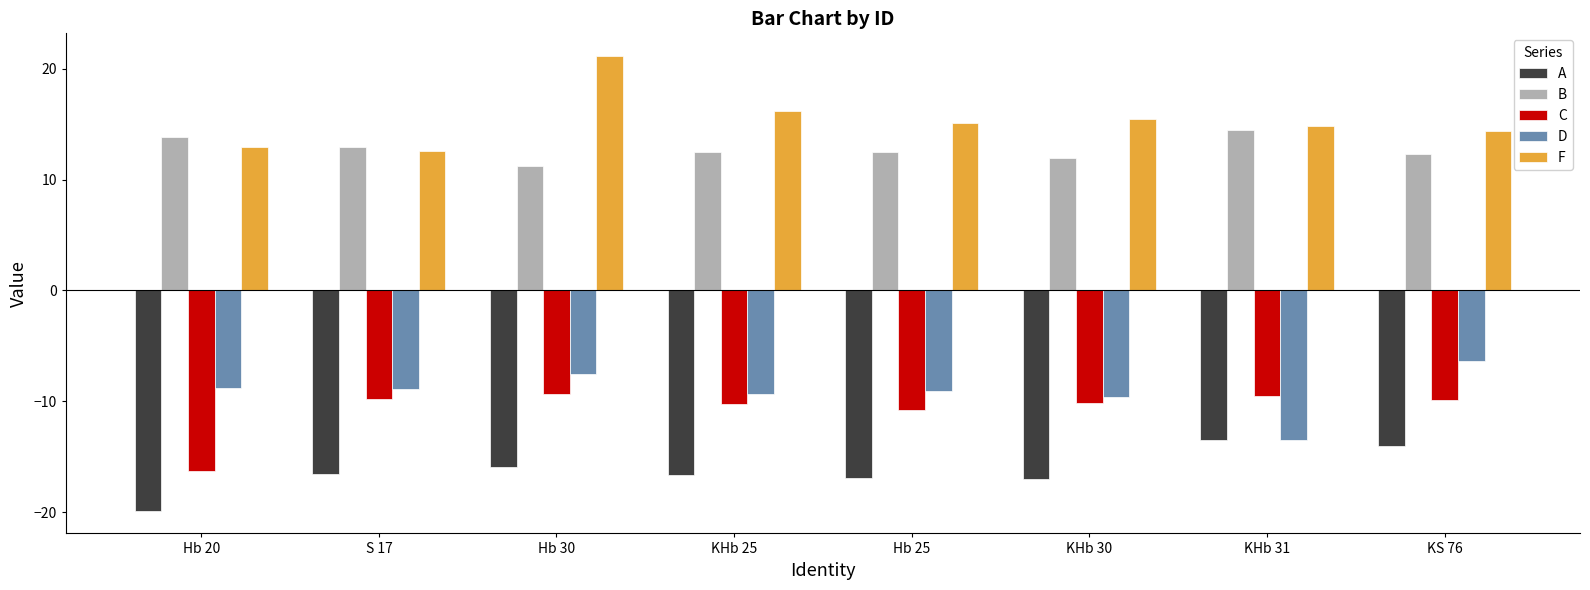

How many groups of bars are there?

8